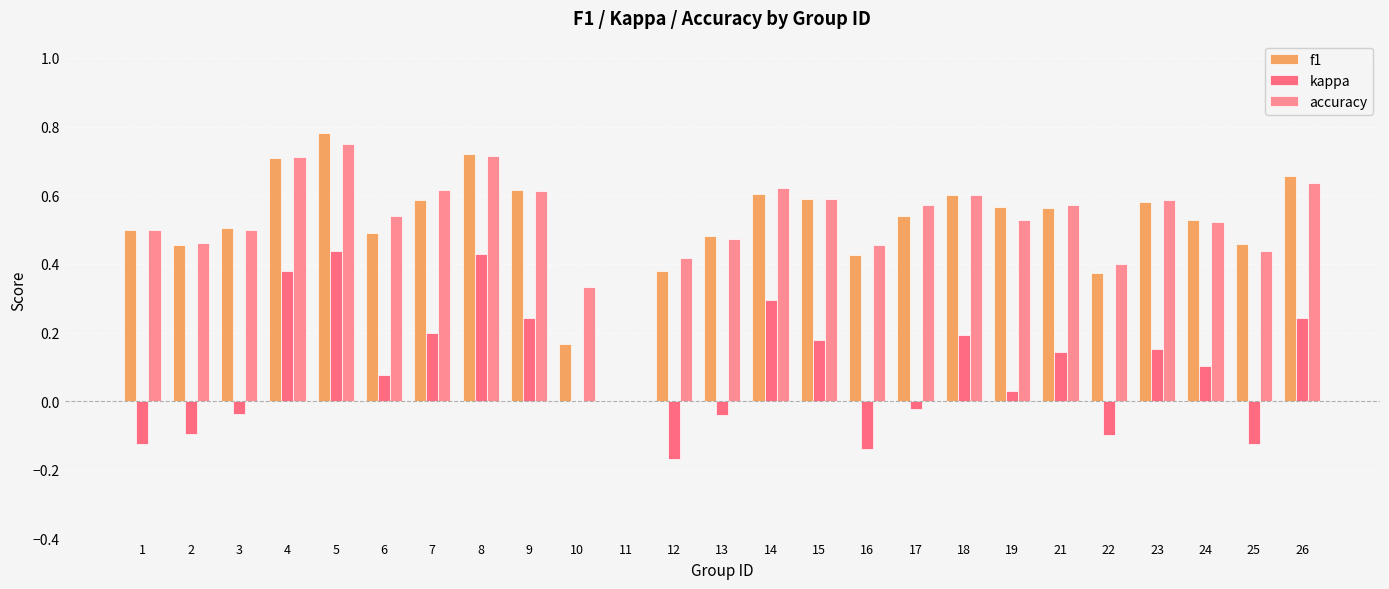

How many data points in accuracy are above 0?

24